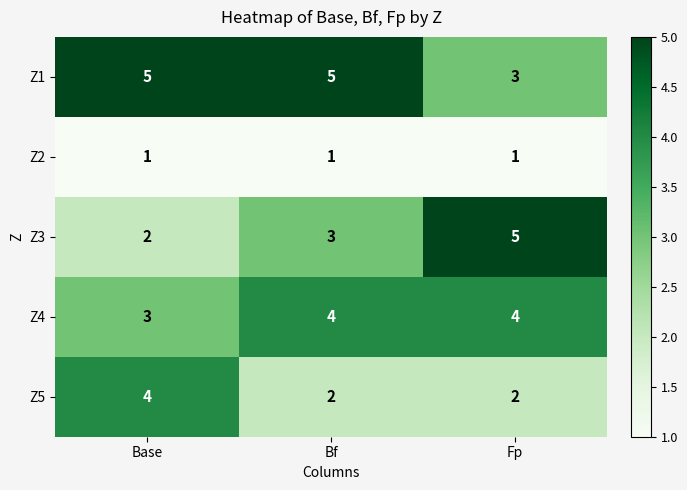

How many series are shown in this chart?

5